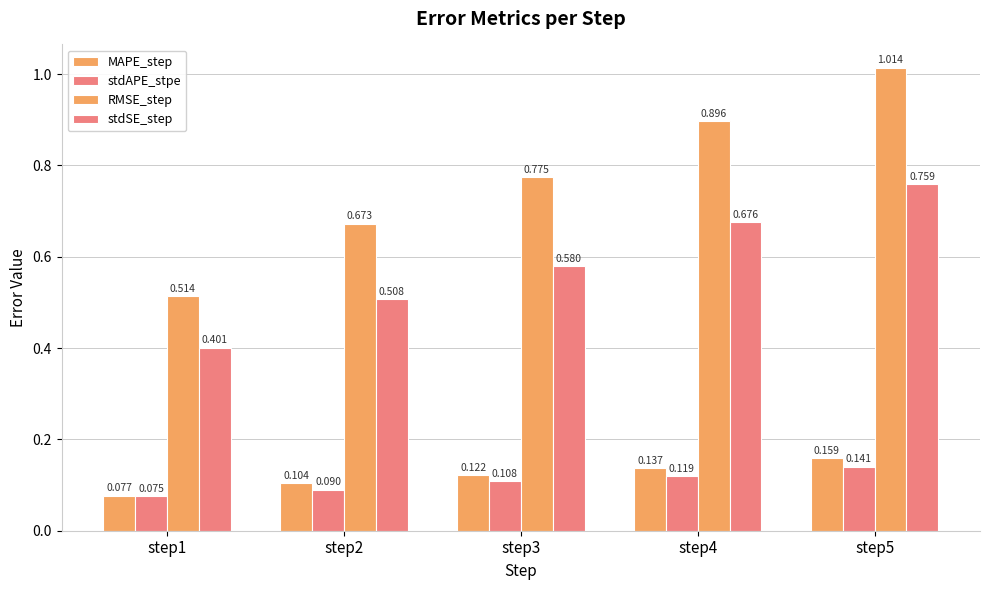

Does the chart contain stacked bars?

No